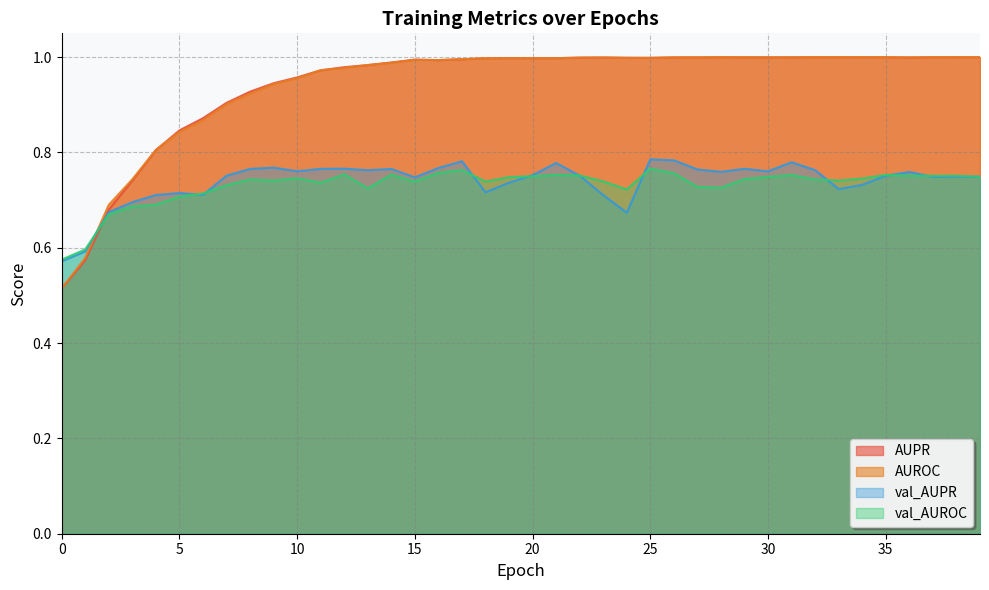

Between 19 and 21, which series saw the biggest shift?

val_AUPR